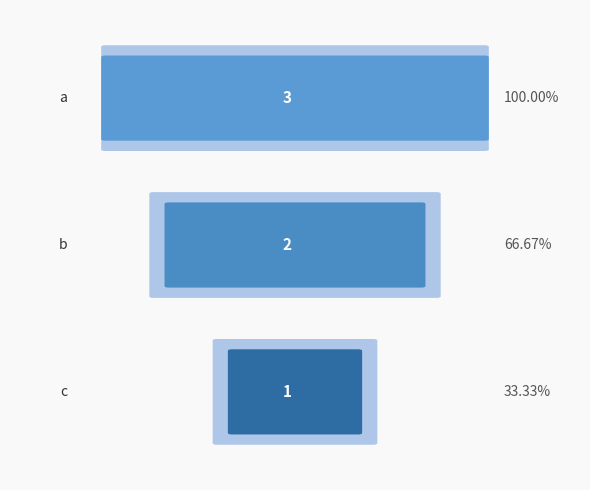

At which label is the value closest to 2?

b